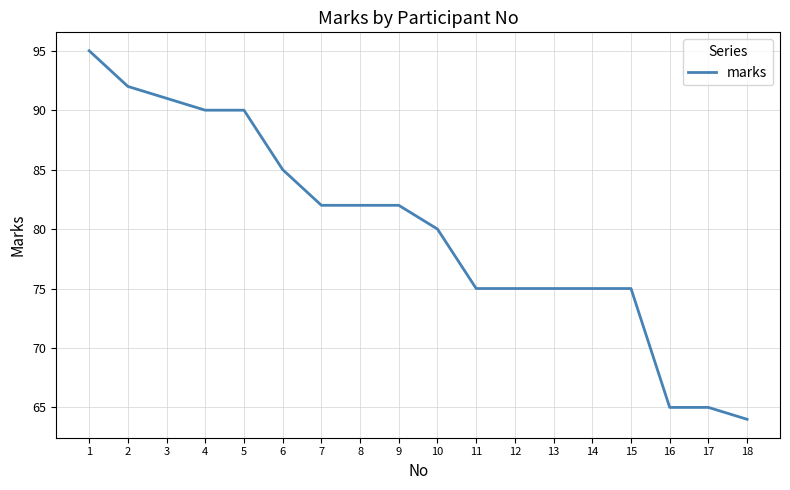

What is the maximum value shown in the chart?

95